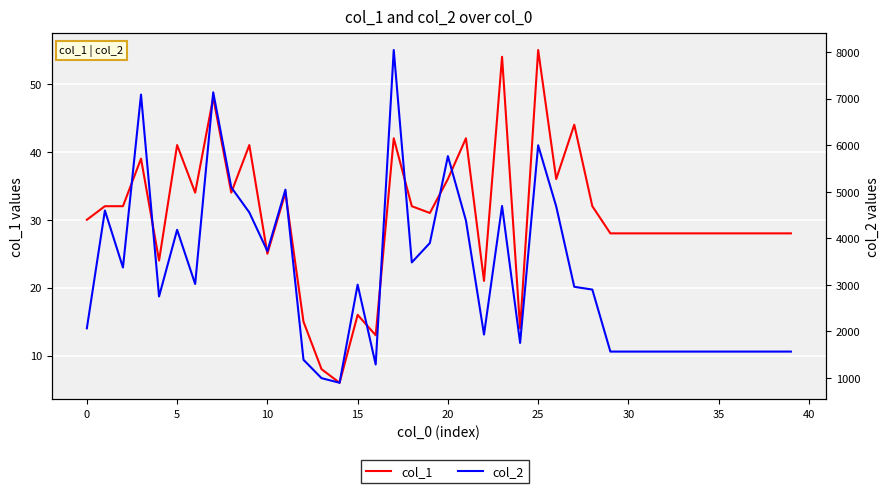

At how many categories does at least one series exceed 3749?

14